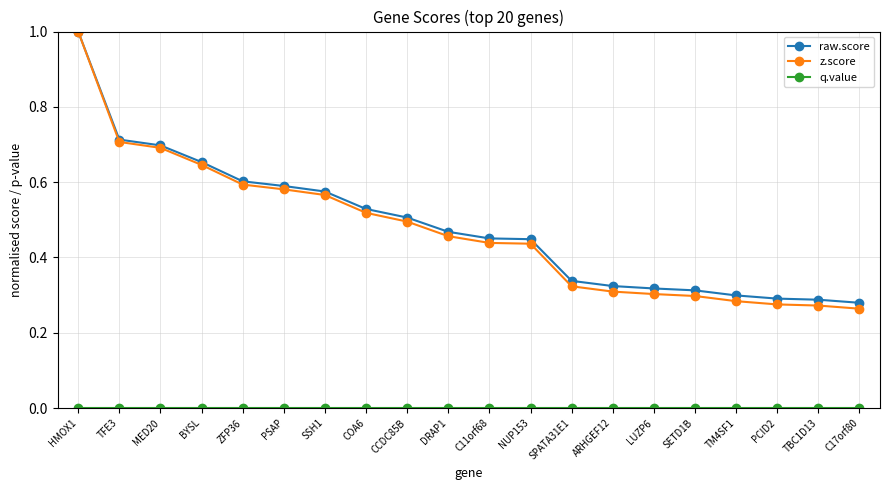

At which category is the sum across all series the highest?

HMOX1